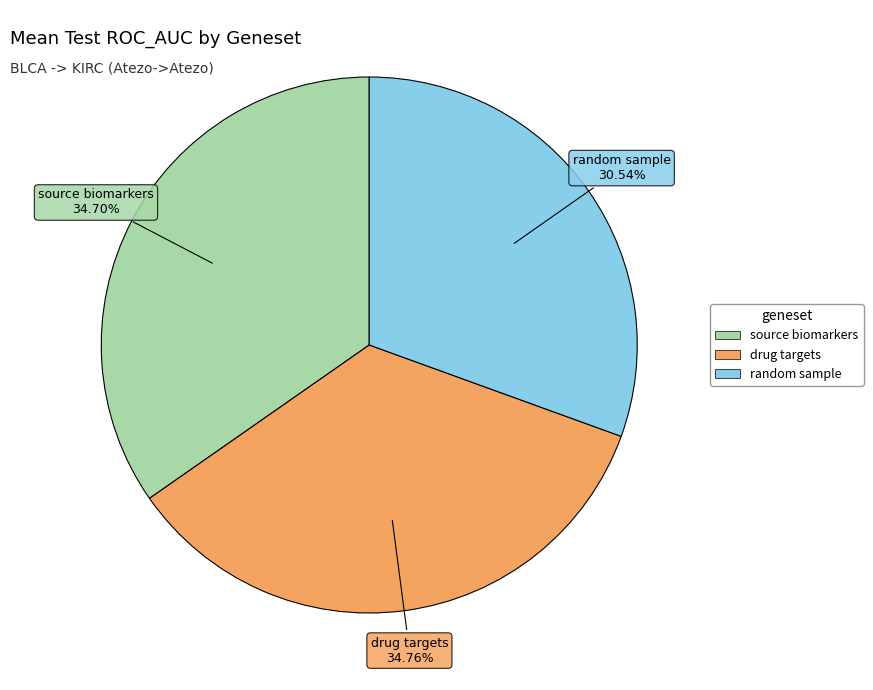

Combined, do source biomarkers and random sample account for over 50%?

Yes